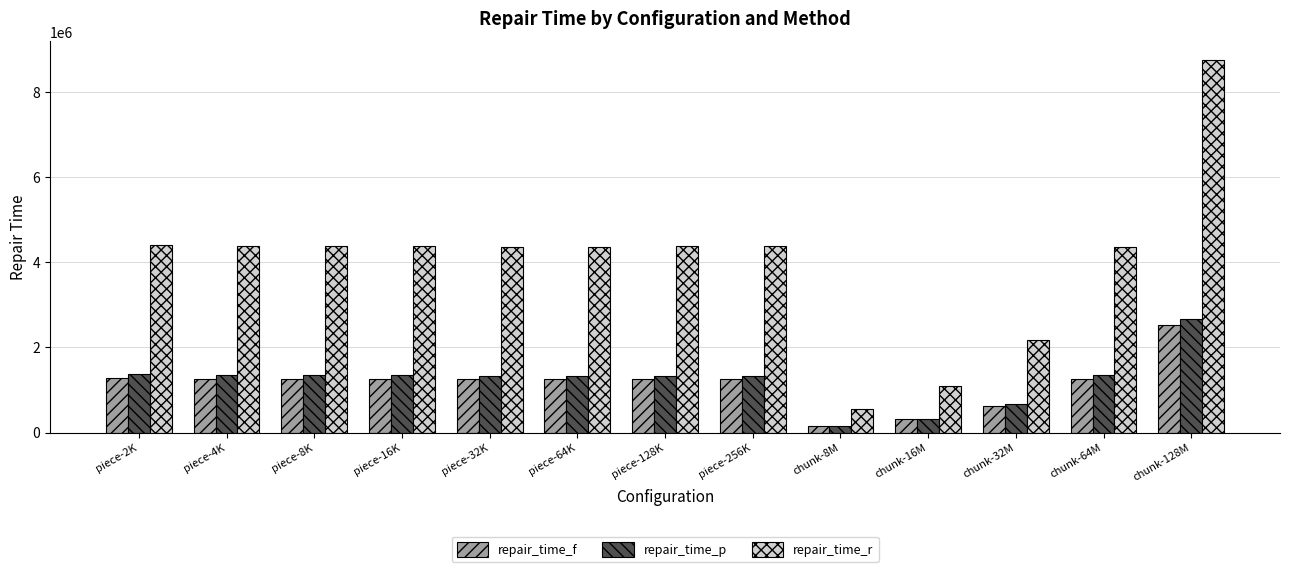

Which series has the widest spread of values?

repair_time_r